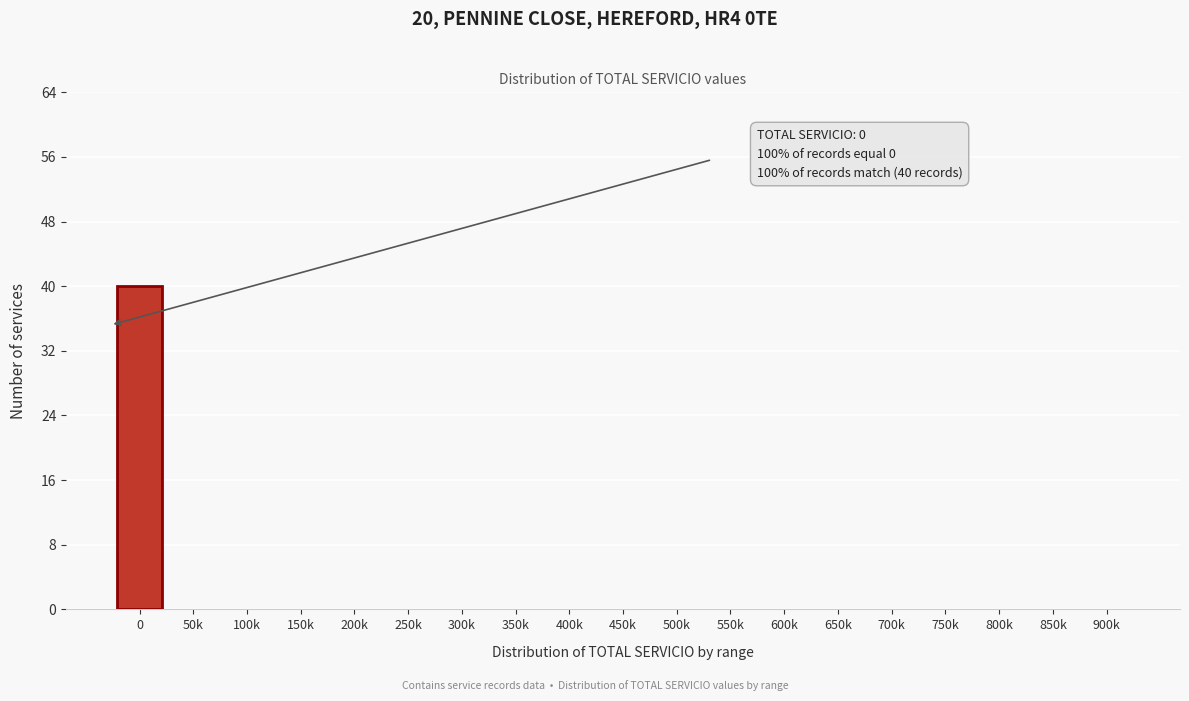

Reading left to right, transcribe all the data shown in this chart.

0=40	50k=0	100k=0	150k=0	200k=0	250k=0	300k=0	350k=0	400k=0	450k=0	500k=0	550k=0	600k=0	650k=0	700k=0	750k=0	800k=0	850k=0	900k=0